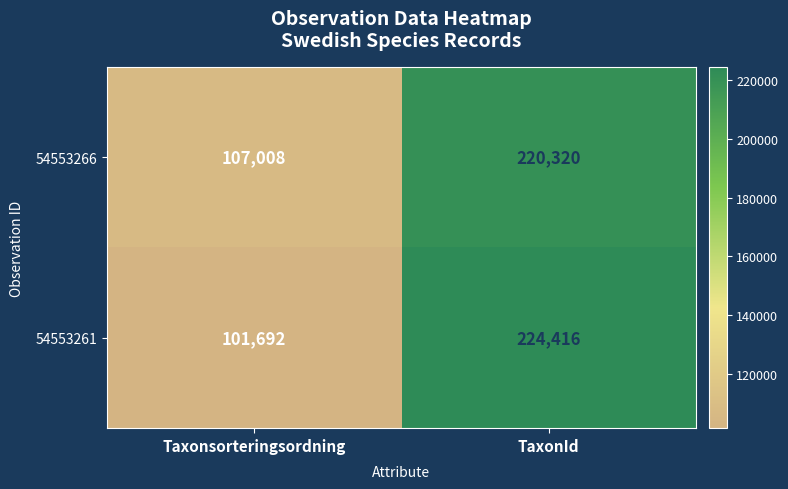

Rank the series by their maximum value, from highest to lowest.

54553261, 54553266